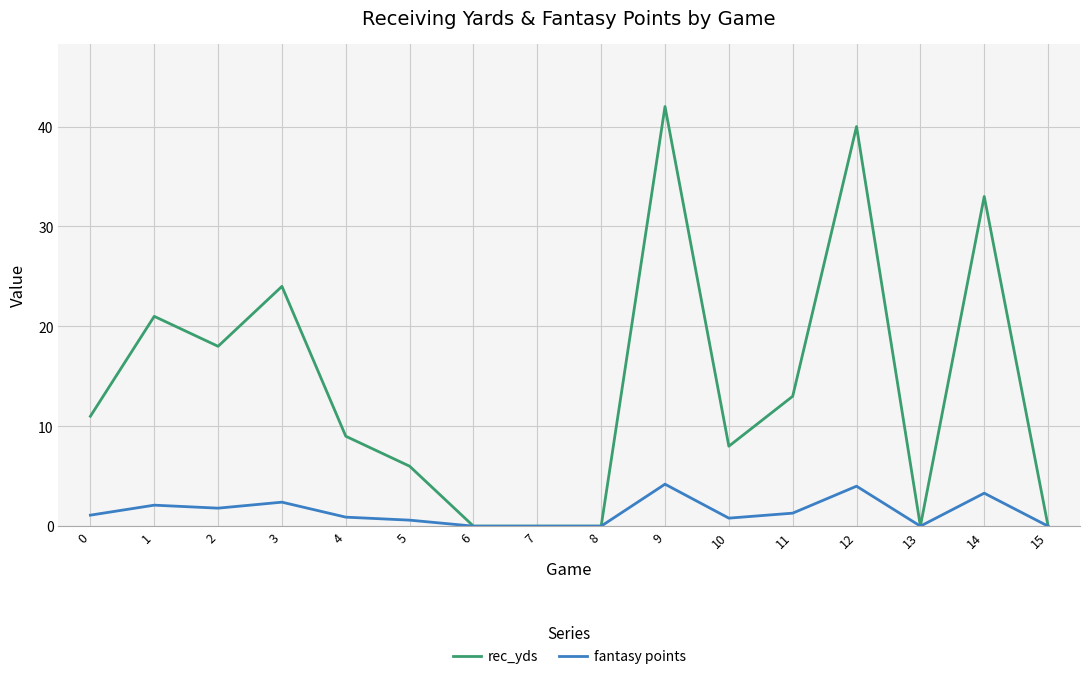

Which series has the largest range (max minus min)?

rec_yds